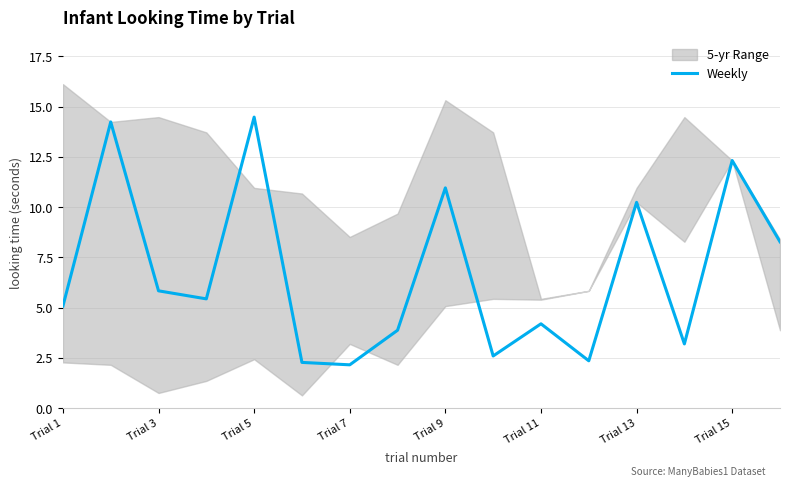

The value of Weekly at Trial 11 is 4.2. True or false?

True